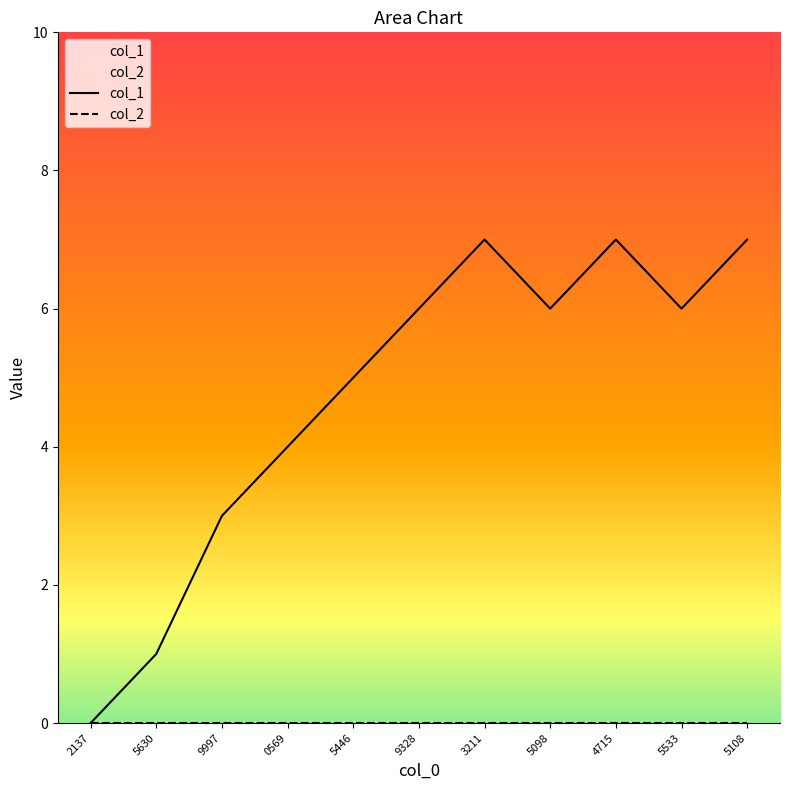

Count the values in the range 3 to 7.

9